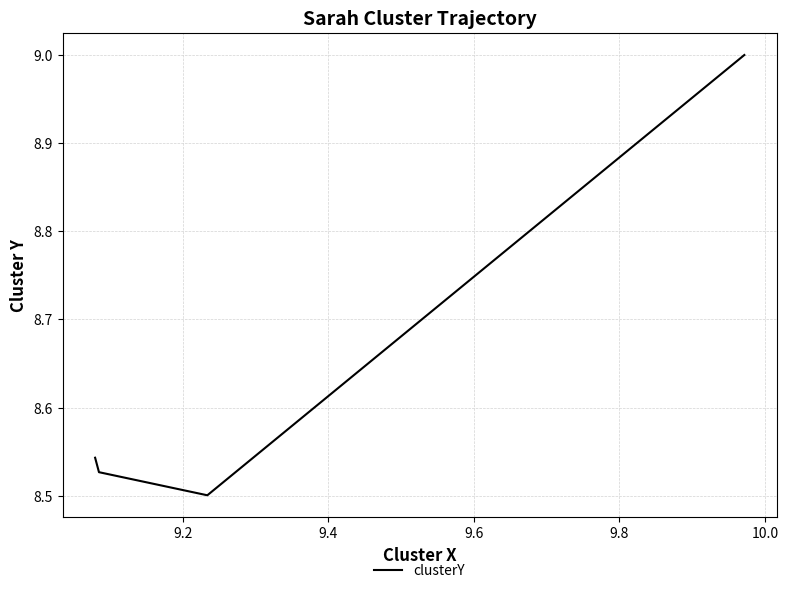

True or false: the data shows 4.1 at 9.0.

False